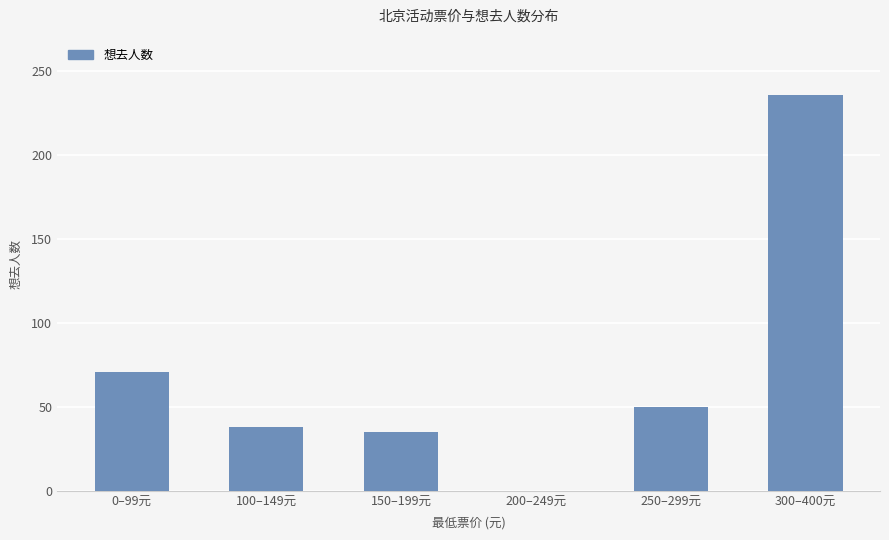

What is the sum of all values?

430